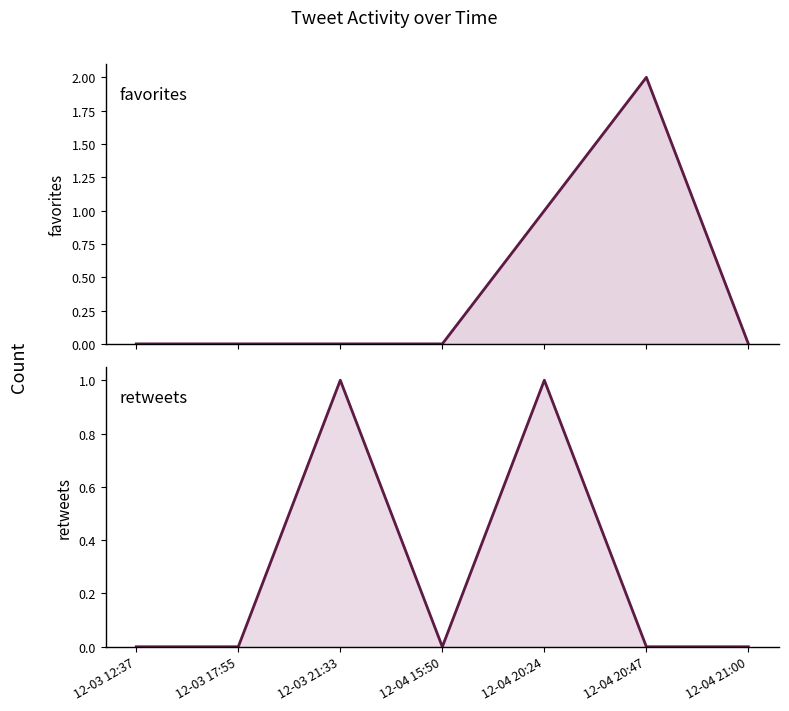

Is the value of favorites at 12-03 17:55 greater than the value of retweets at 12-04 21:00?

No